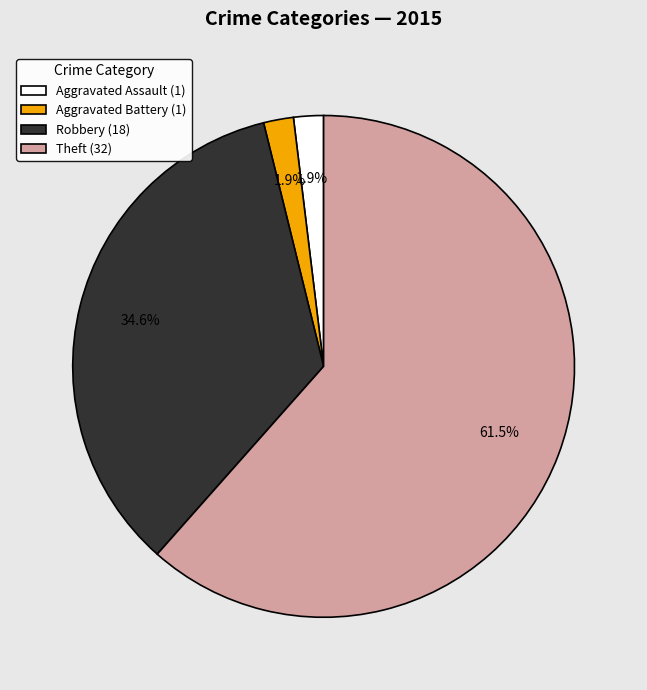

How many slices are in this pie chart?

4